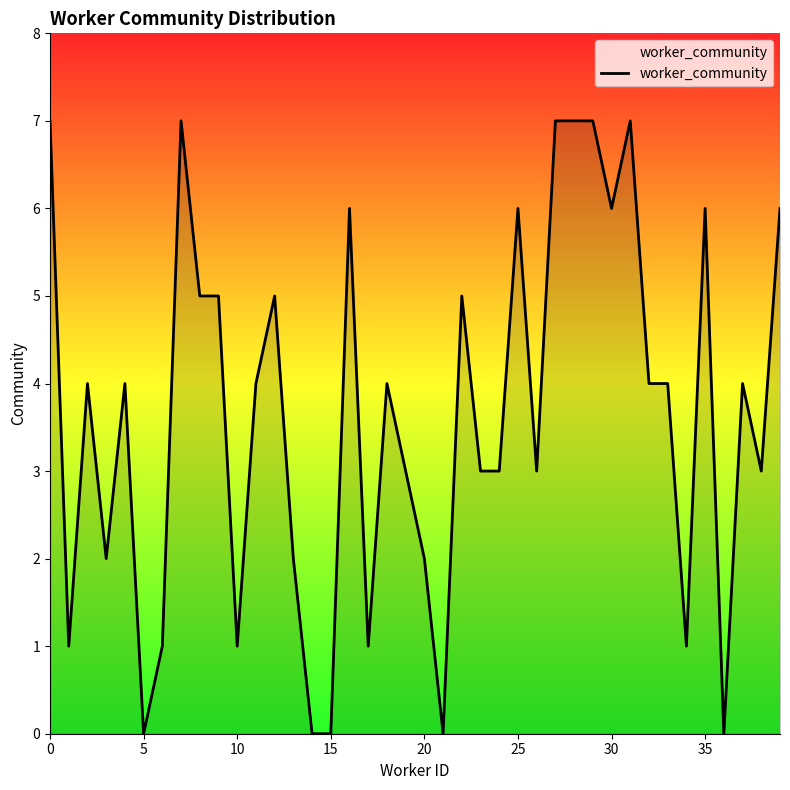

What is the maximum value shown in the chart?

7